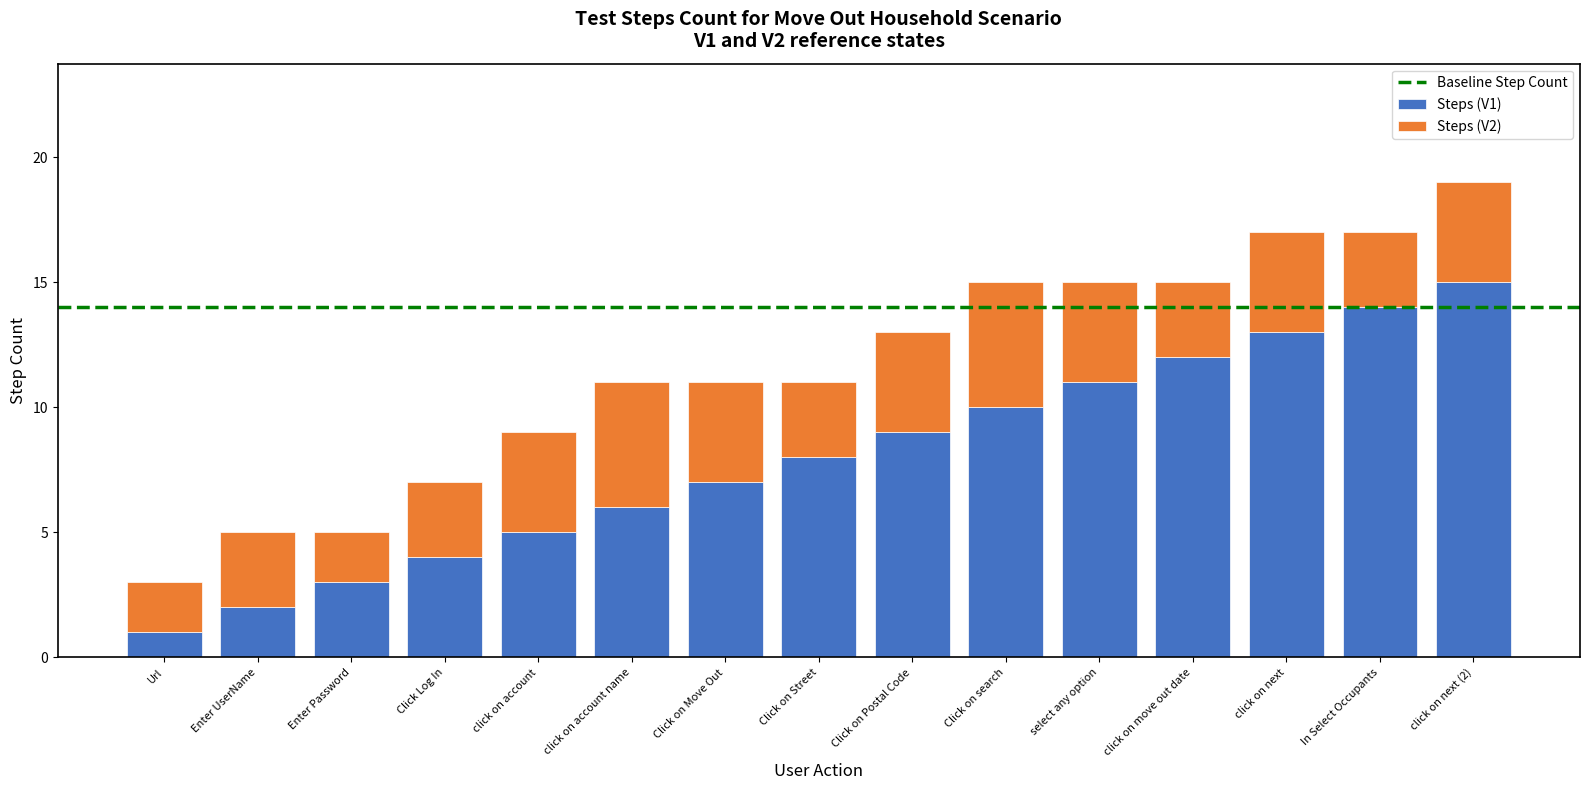

Rank the categories by Steps (V1) value from lowest to highest.

Url, Enter UserName, Enter Password, Click Log In, click on account, click on account name, Click on Move Out, Click on Street, Click on Postal Code, Click on search, select any option, click on move out date, click on next, In Select Occupants, click on next (2)